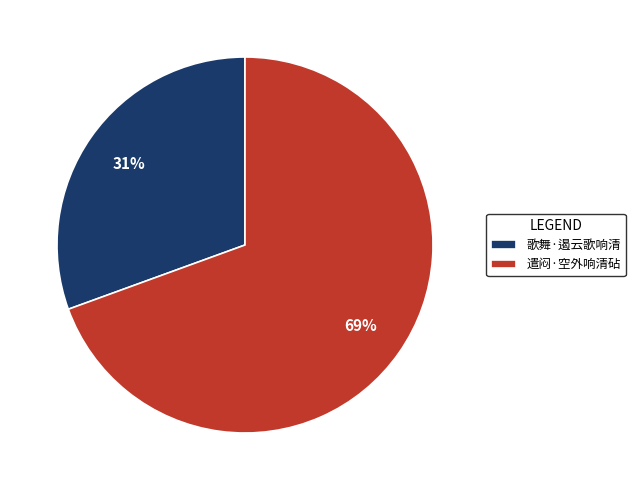

How many segments does this pie chart have?

2